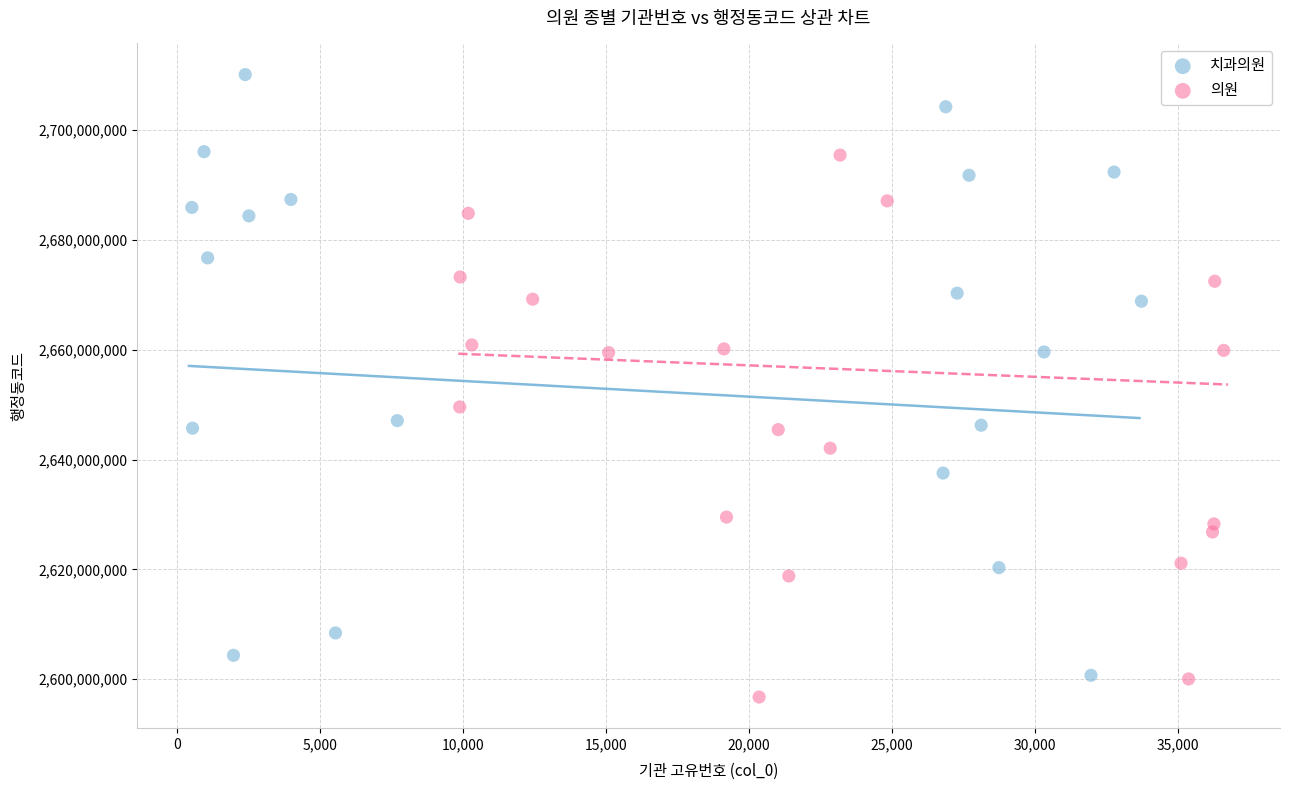

What are all the series names shown in the legend?

치과의원, 의원